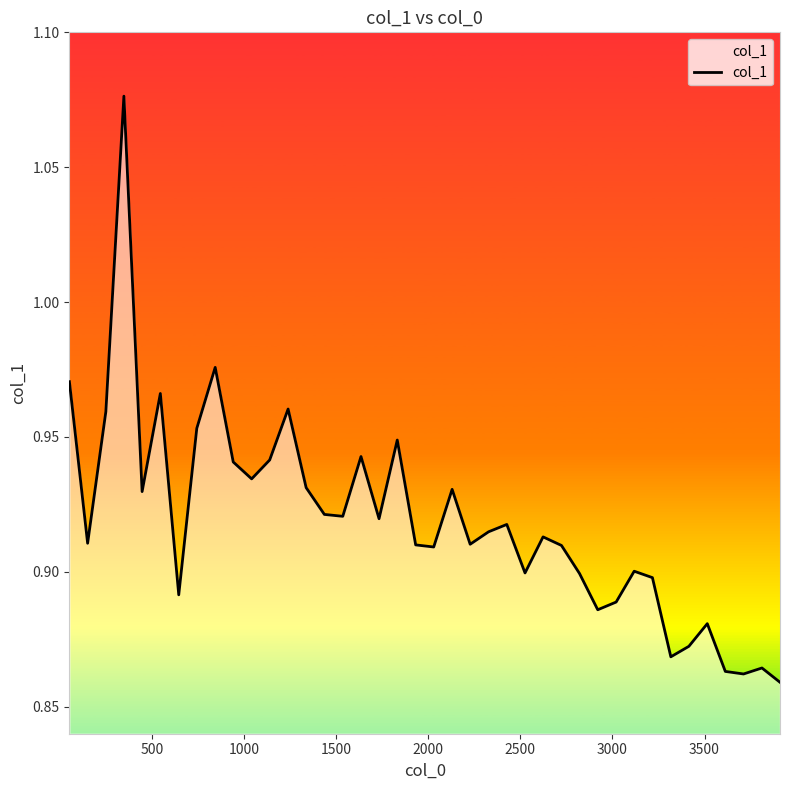

Does the chart have visible grid lines?

No